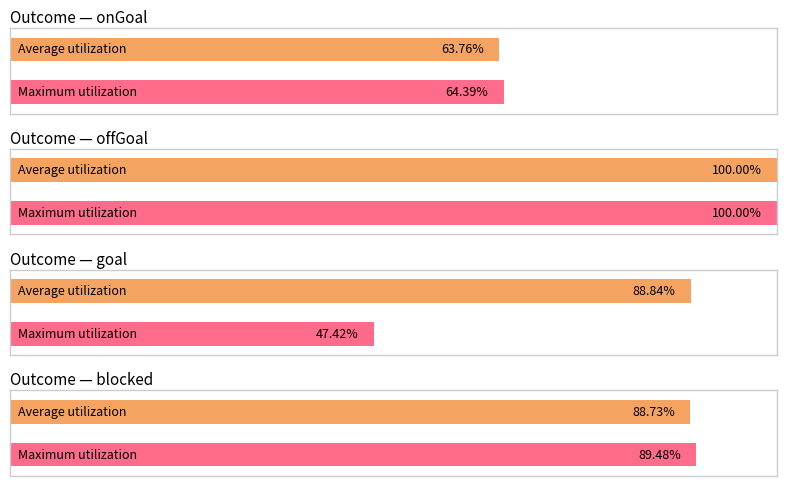

Is it true that goal equals 66.9 at y?

False